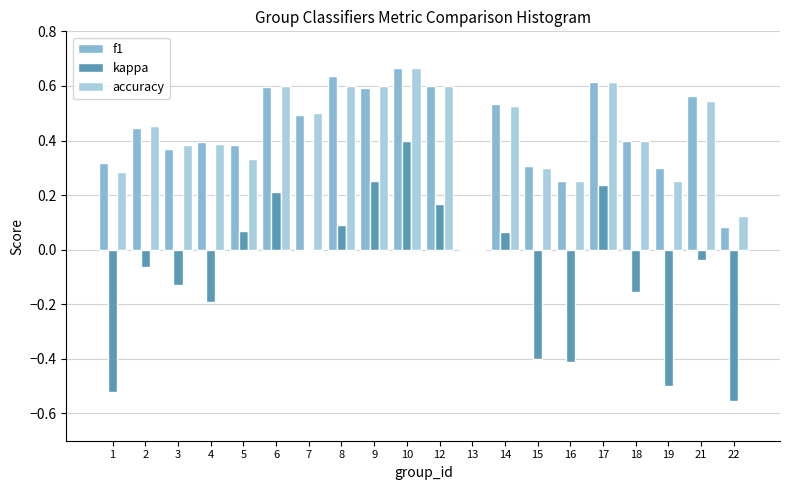

Is it true that f1 equals -0.3 at 13?

False